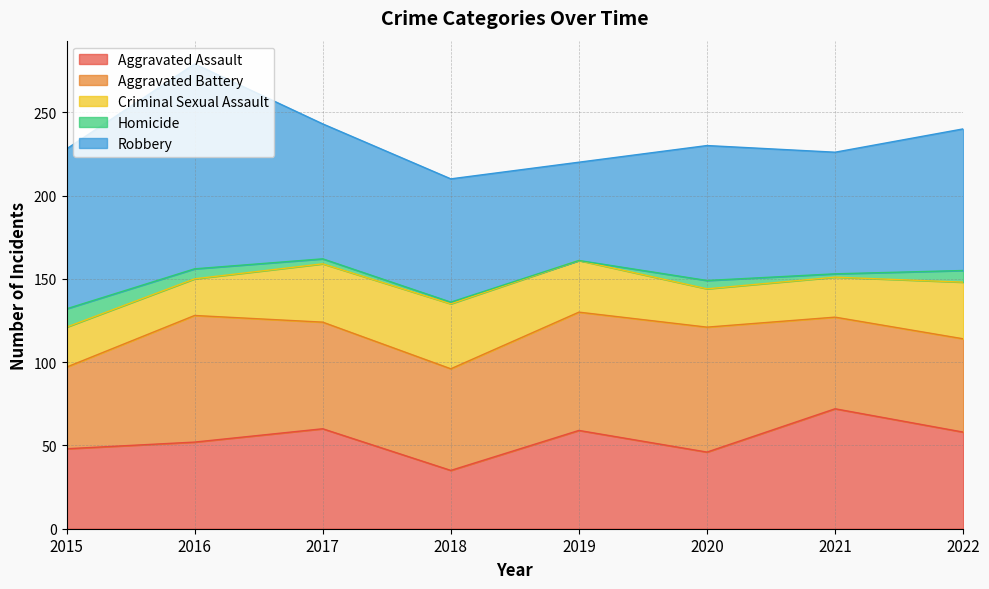

How many interior local valleys does the Aggravated Assault series have?

2